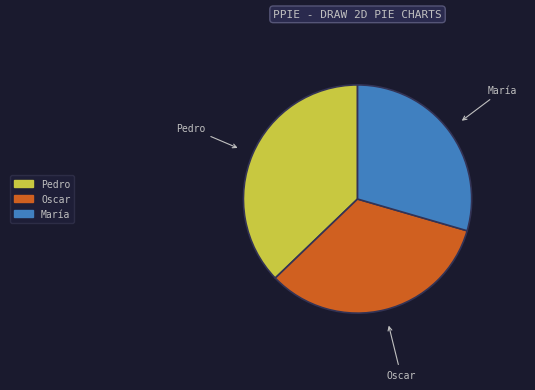

Count the number of slices in the pie.

3